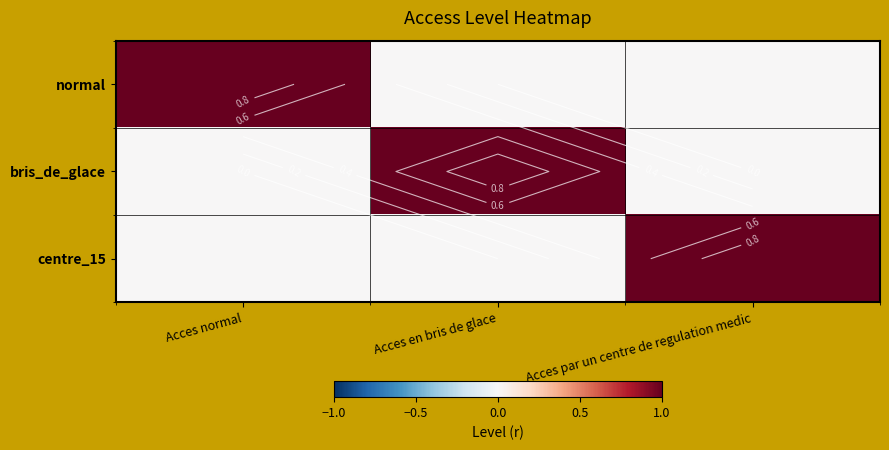

Between Acces normal and Acces en bris de glace, which is larger?

Acces normal